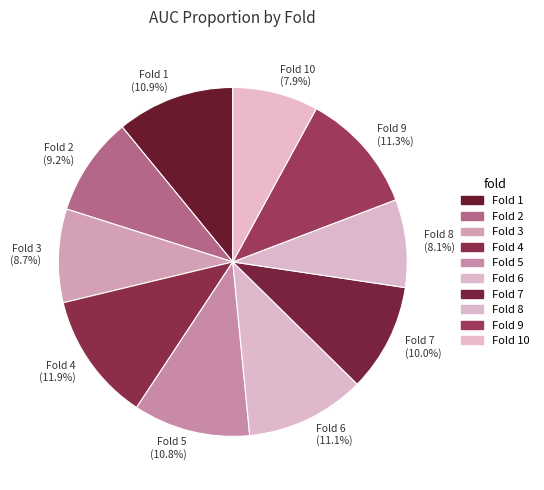

Which has a higher value, Fold 4 (11.9%) or Fold 8 (8.1%)?

Fold 4 (11.9%)